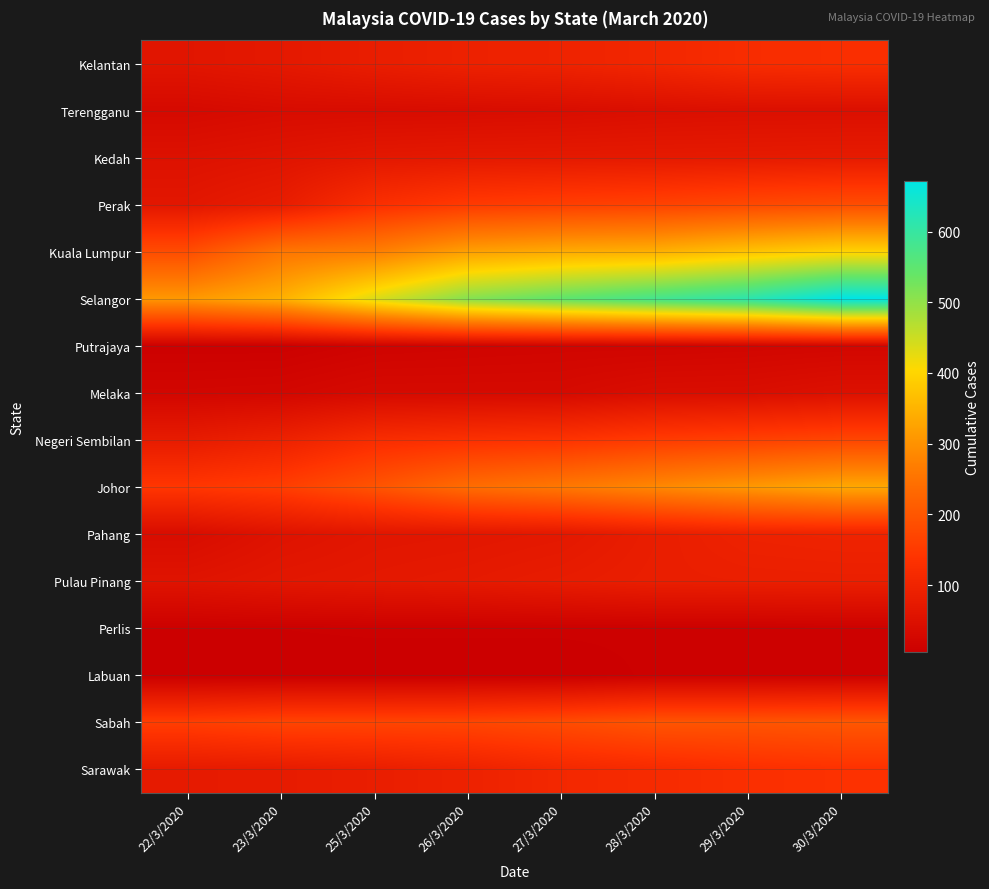

Reading left to right, transcribe all the data shown in this chart.

Kelantan: 22/3/2020=63	23/3/2020=71	25/3/2020=84	26/3/2020=94	27/3/2020=98	28/3/2020=108	29/3/2020=123	30/3/2020=127
Terengganu: 22/3/2020=32	23/3/2020=38	25/3/2020=38	26/3/2020=39	27/3/2020=41	28/3/2020=45	29/3/2020=47	30/3/2020=47
Kedah: 22/3/2020=52	23/3/2020=59	25/3/2020=69	26/3/2020=72	27/3/2020=73	28/3/2020=74	29/3/2020=75	30/3/2020=77
Perak: 22/3/2020=66	23/3/2020=81	25/3/2020=128	26/3/2020=151	27/3/2020=159	28/3/2020=165	29/3/2020=176	30/3/2020=184
Kuala Lumpur: 22/3/2020=183	23/3/2020=255	25/3/2020=270	26/3/2020=321	27/3/2020=337	28/3/2020=344	29/3/2020=372	30/3/2020=396
Selangor: 22/3/2020=309	23/3/2020=345	25/3/2020=435	26/3/2020=510	27/3/2020=546	28/3/2020=579	29/3/2020=612	30/3/2020=672
Putrajaya: 22/3/2020=9	23/3/2020=9	25/3/2020=16	26/3/2020=18	27/3/2020=20	28/3/2020=20	29/3/2020=22	30/3/2020=24
Melaka: 22/3/2020=23	23/3/2020=25	25/3/2020=33	26/3/2020=33	27/3/2020=33	28/3/2020=42	29/3/2020=43	30/3/2020=50
Negeri Sembilan: 22/3/2020=78	23/3/2020=94	25/3/2020=123	26/3/2020=132	27/3/2020=138	28/3/2020=153	29/3/2020=162	30/3/2020=172
Johor: 22/3/2020=145	23/3/2020=158	25/3/2020=196	26/3/2020=239	27/3/2020=259	28/3/2020=285	29/3/2020=309	30/3/2020=333
Pahang: 22/3/2020=40	23/3/2020=56	25/3/2020=64	26/3/2020=66	27/3/2020=70	28/3/2020=84	29/3/2020=96	30/3/2020=99
Pulau Pinang: 22/3/2020=58	23/3/2020=66	25/3/2020=70	26/3/2020=74	27/3/2020=80	28/3/2020=86	29/3/2020=87	30/3/2020=88
Perlis: 22/3/2020=9	23/3/2020=9	25/3/2020=10	26/3/2020=10	27/3/2020=10	28/3/2020=10	29/3/2020=10	30/3/2020=11
Labuan: 22/3/2020=5	23/3/2020=5	25/3/2020=5	26/3/2020=5	27/3/2020=5	28/3/2020=10	29/3/2020=10	30/3/2020=10
Sabah: 22/3/2020=158	23/3/2020=169	25/3/2020=170	26/3/2020=172	27/3/2020=182	28/3/2020=197	29/3/2020=197	30/3/2020=201
Sarawak: 22/3/2020=76	23/3/2020=78	25/3/2020=85	26/3/2020=95	27/3/2020=110	28/3/2020=118	29/3/2020=129	30/3/2020=135